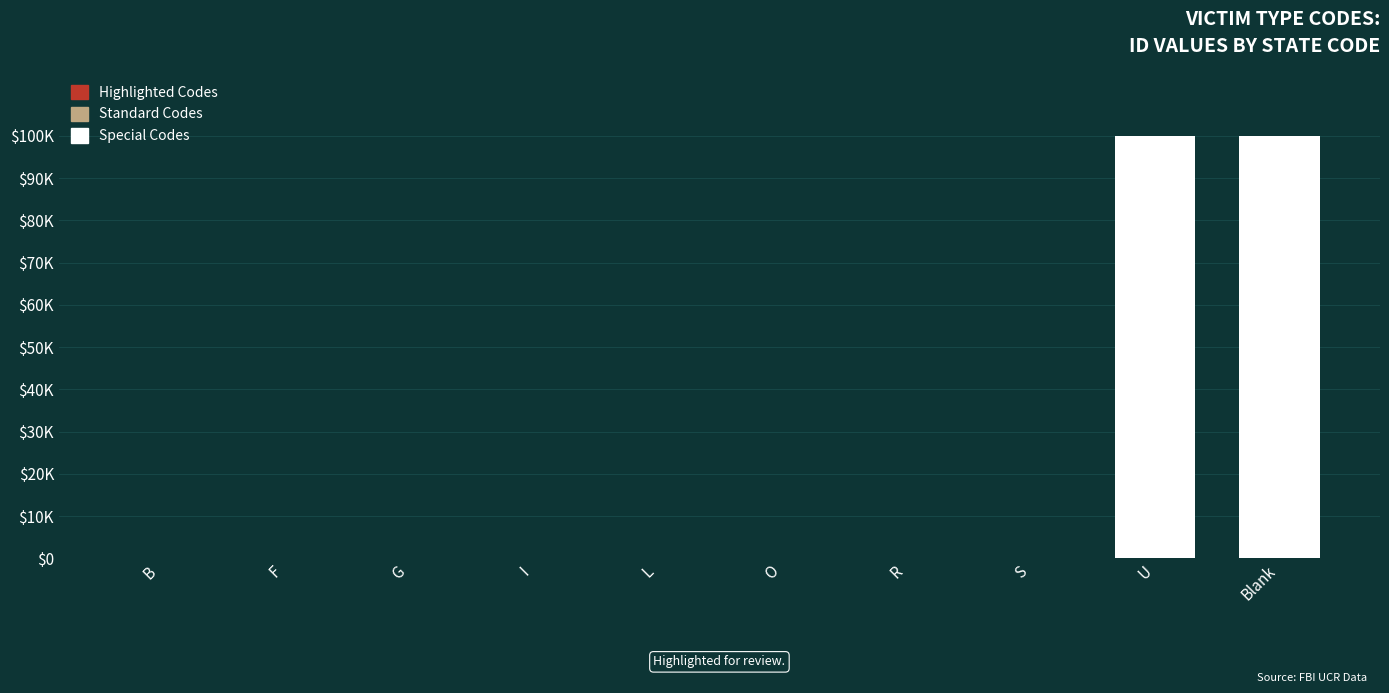

Are the bars horizontal?

No